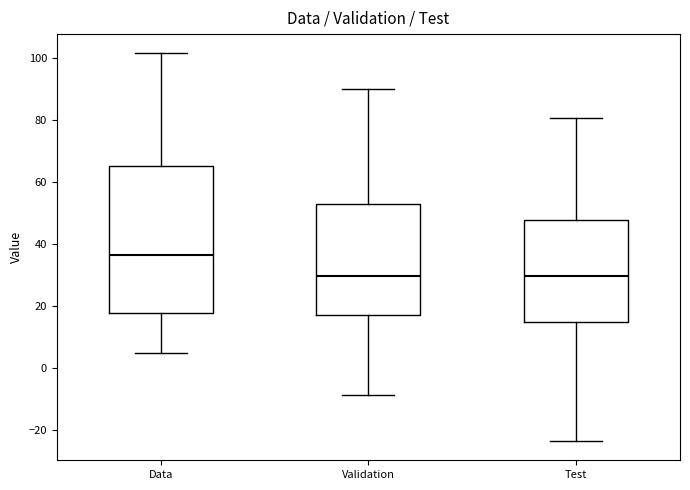

Where does the upper whisker of the box for Validation end on the y-axis? The values are not printed on the chart, so give them approximately, as read against the axis.

90